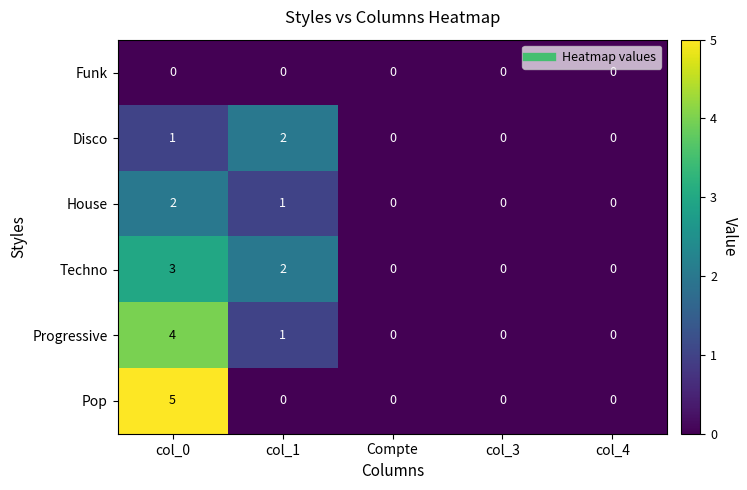

Which series has the largest range (max minus min)?

Pop